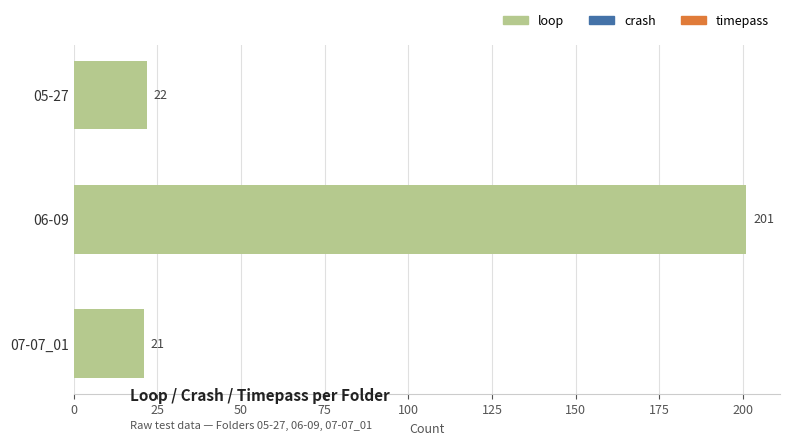

What is the average value?

81